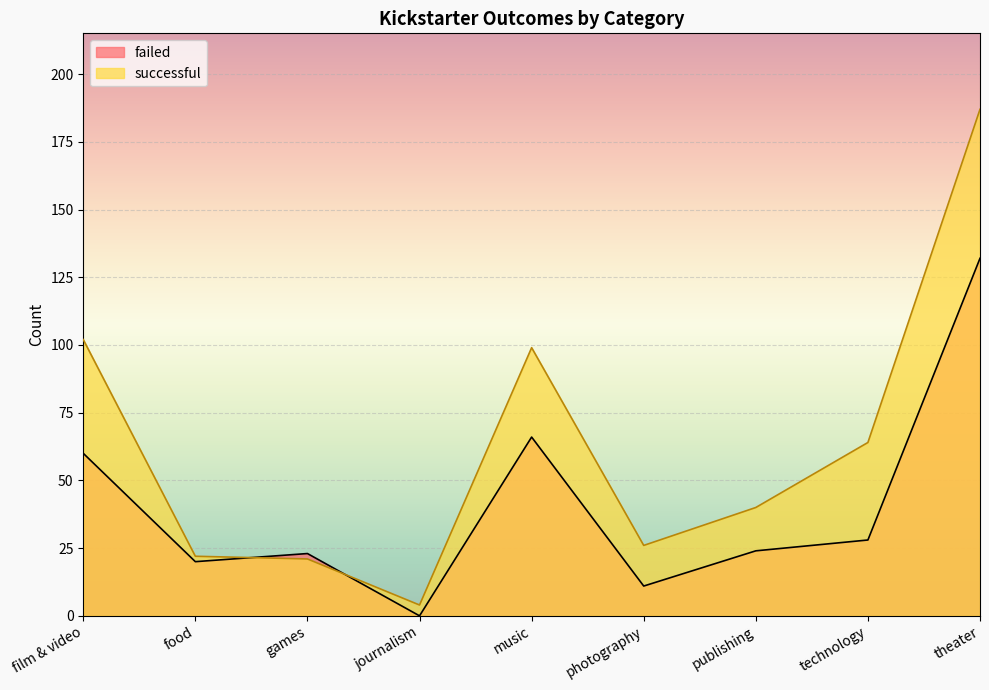

How many categories are shown in the chart?

9